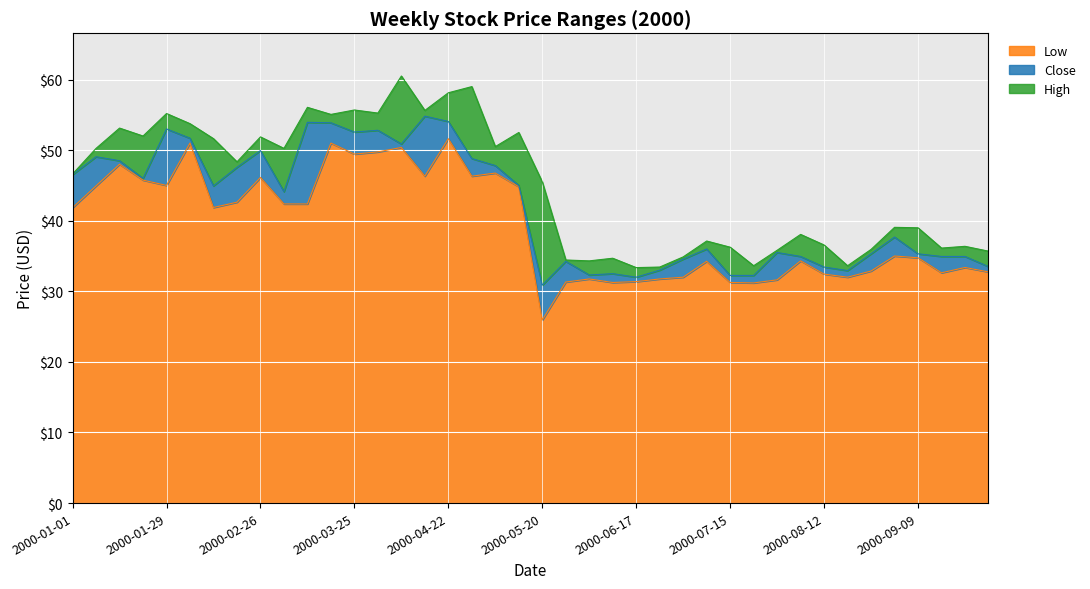

What is the total value across all series at 2000-05-27?

100.0